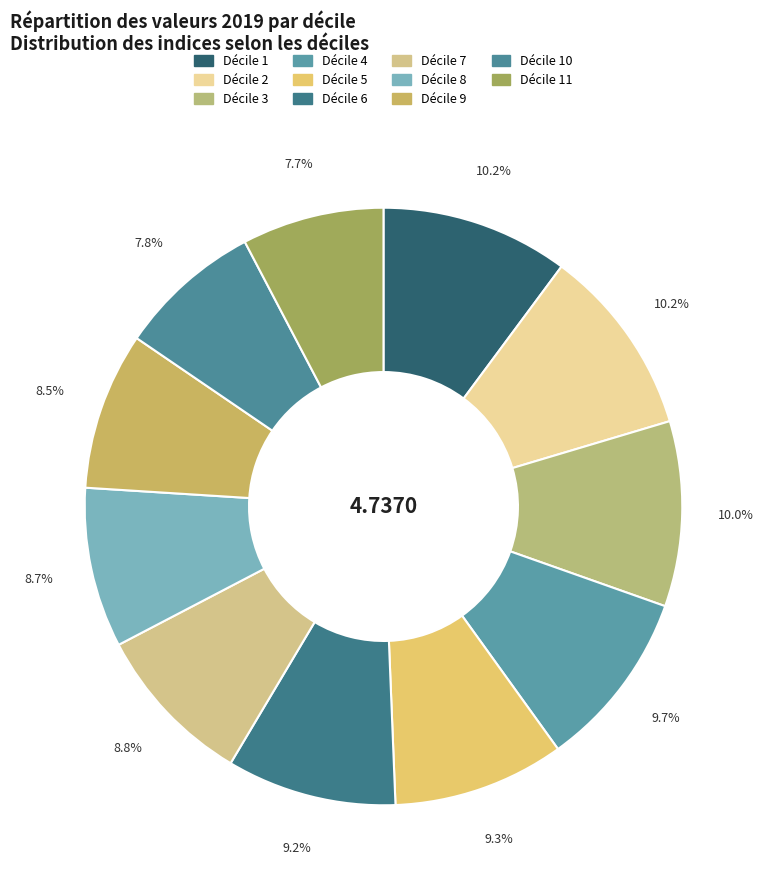

Count the number of slices in the pie.

11